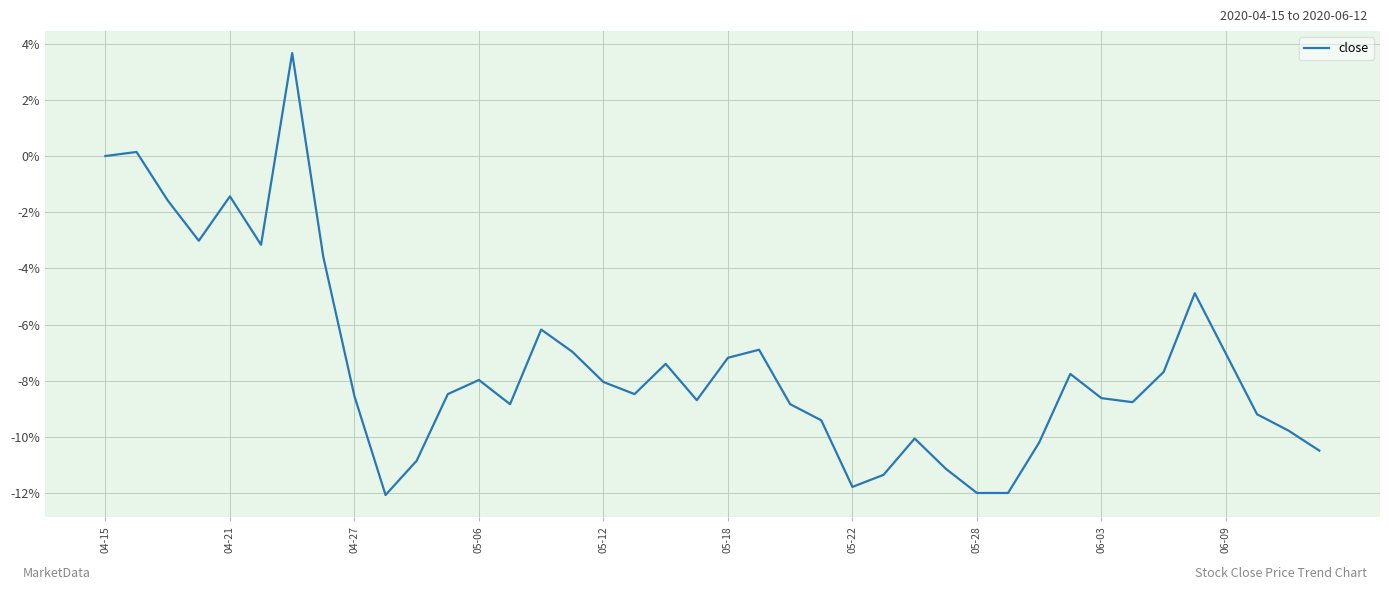

What is the smallest value displayed?

-12.1